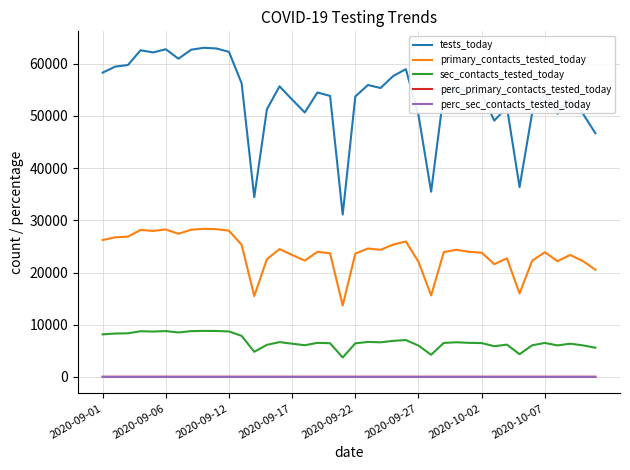

Which series has the largest total across all categories?

tests_today